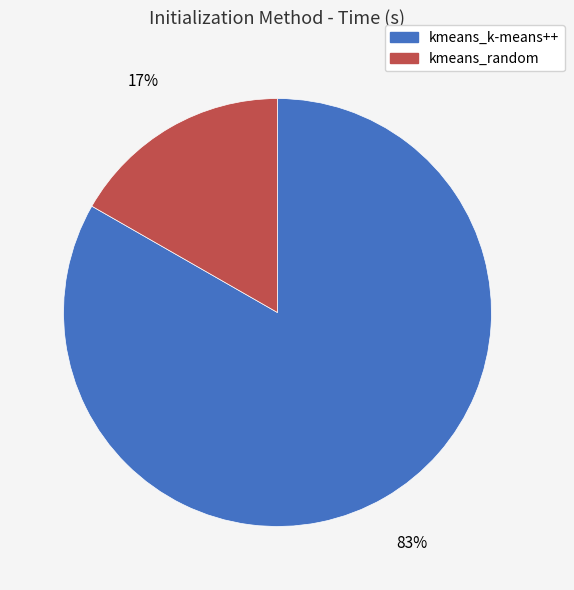

What is the smallest slice in the pie chart?

kmeans_random